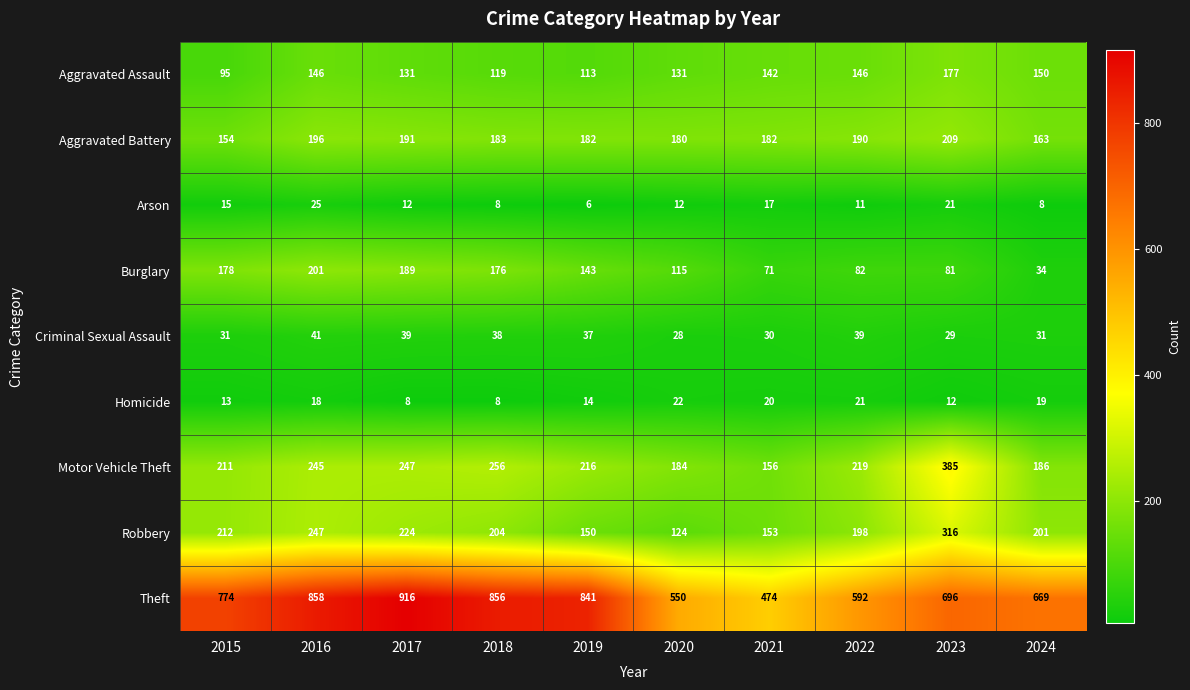

What is the difference between the highest and lowest values at 2015?

761